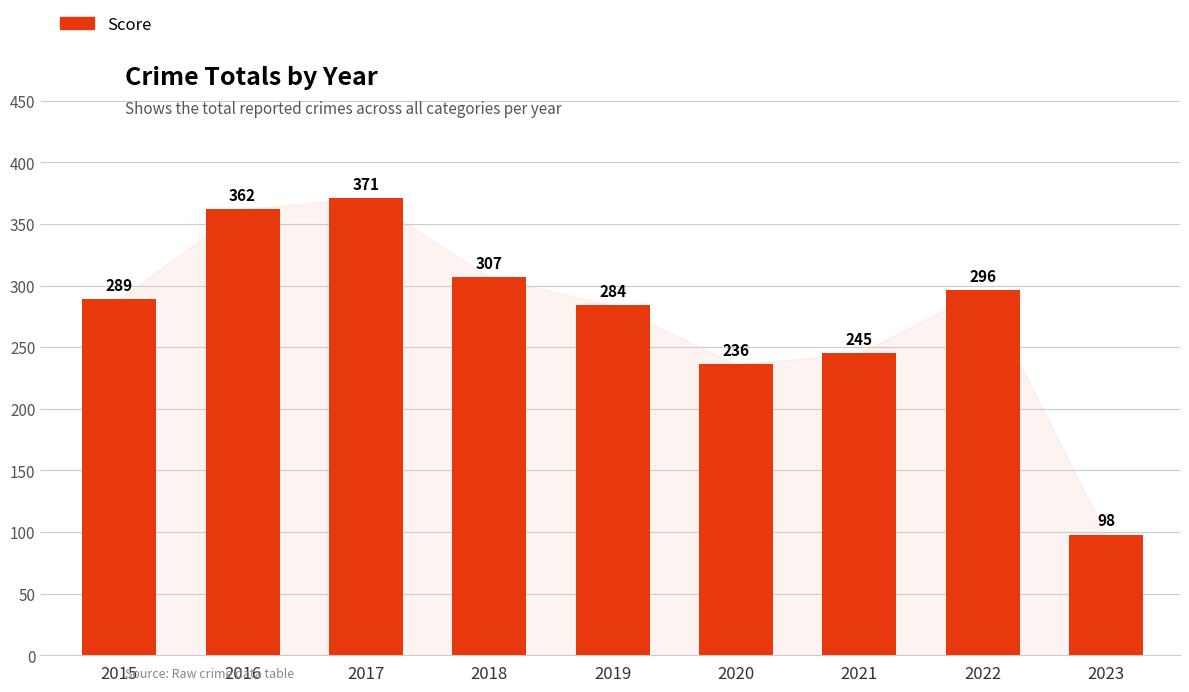

How many series are shown in this chart?

1